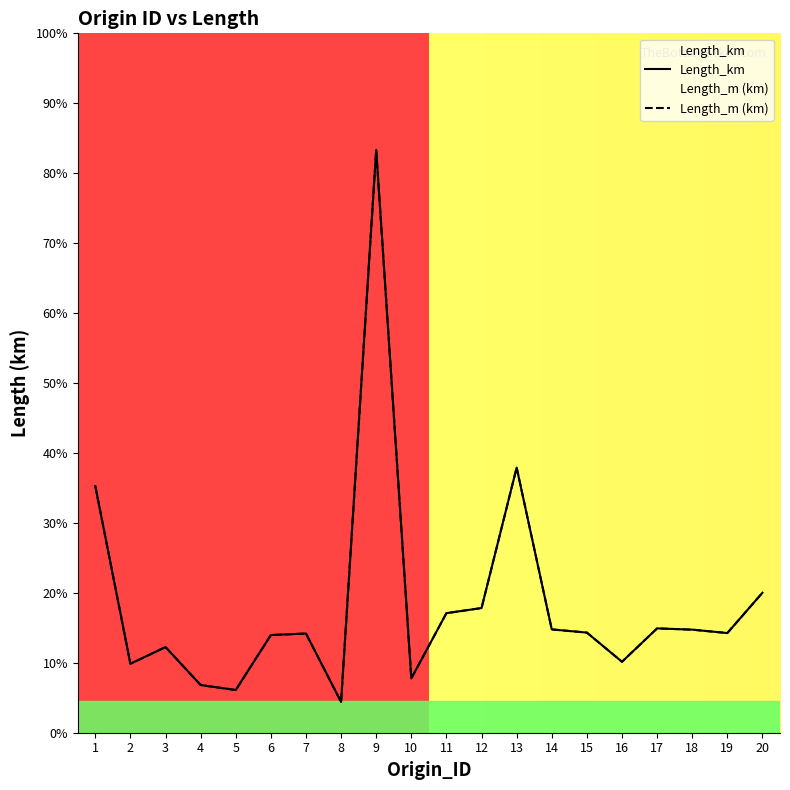

Which has a higher value, 11 or 13?

13